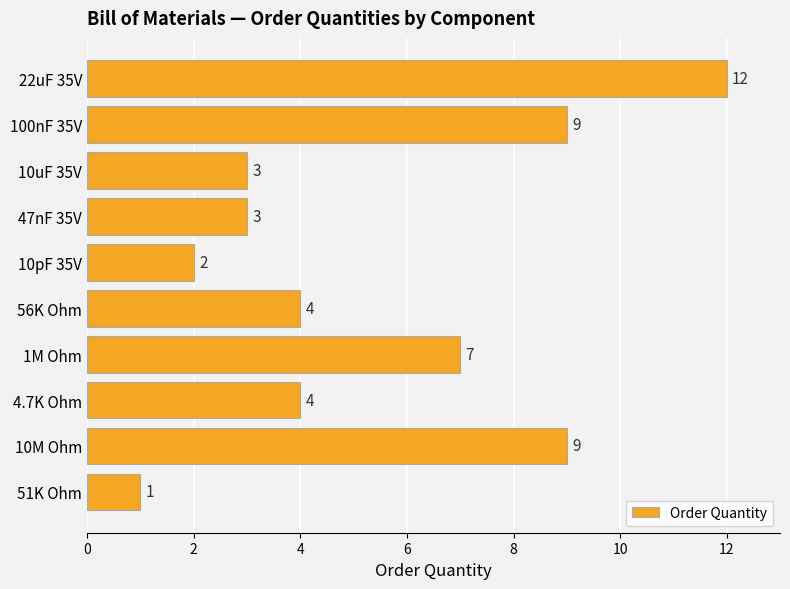

At which label is the value closest to 6?

1M Ohm